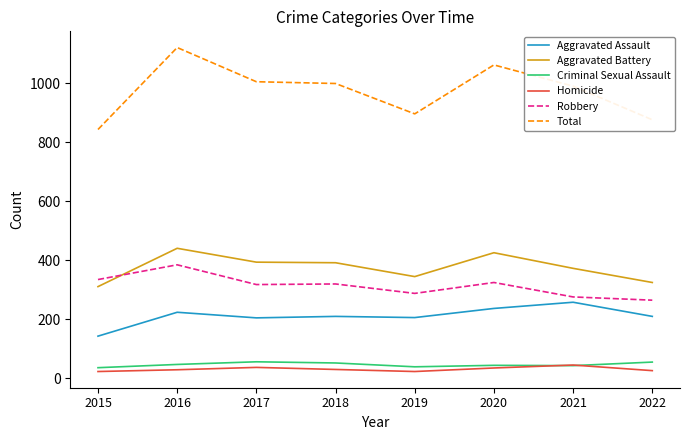

True or false: Robbery and Criminal Sexual Assault cross at least once.

False